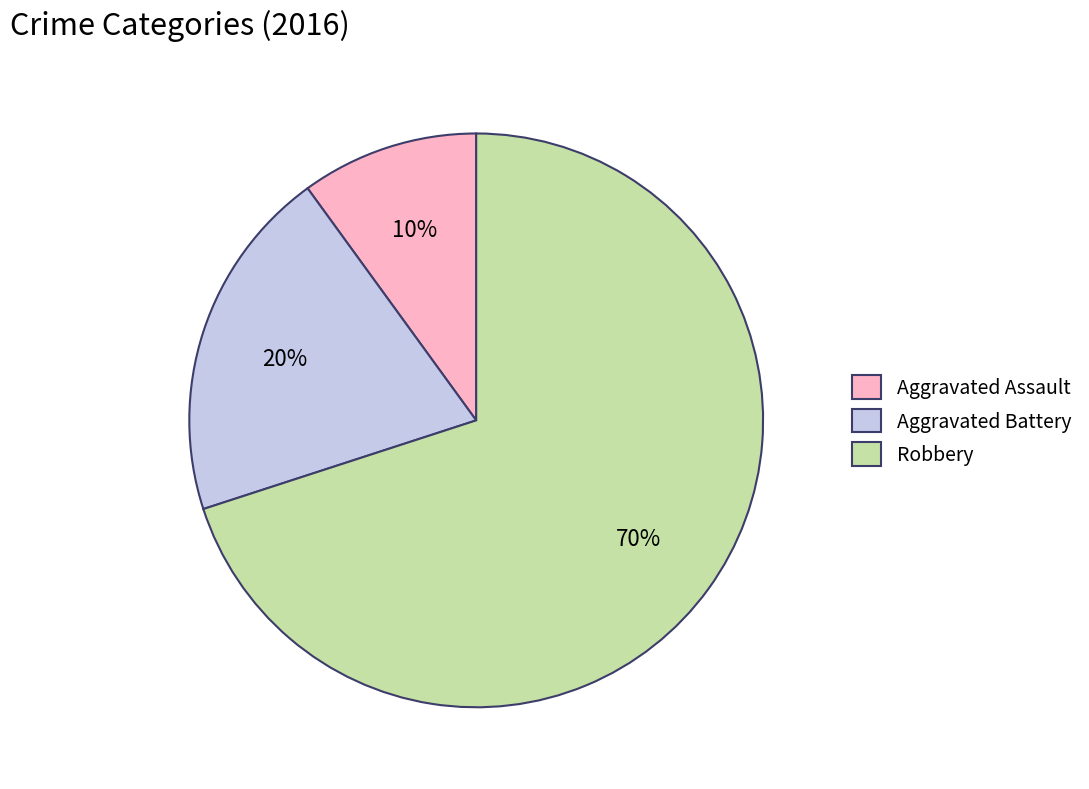

What percentage is the Aggravated Assault slice, to the nearest percent?

10%